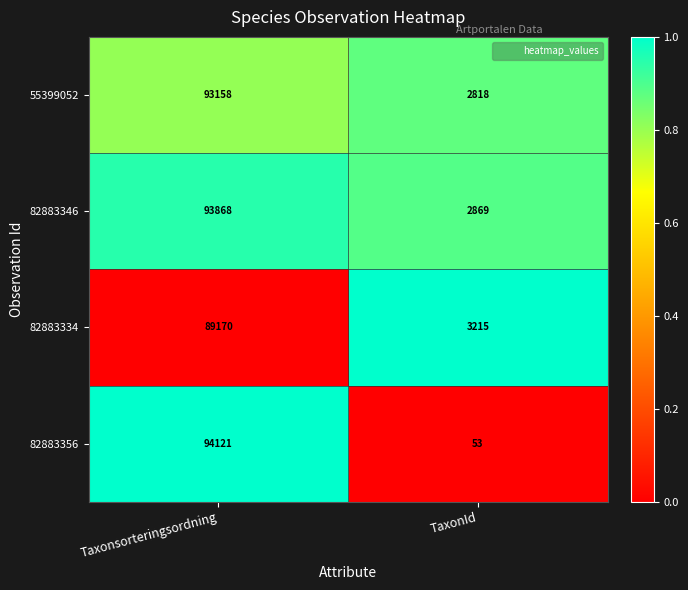

What is the sum of the 82883346 values at Taxonsorteringsordning and TaxonId?

96737